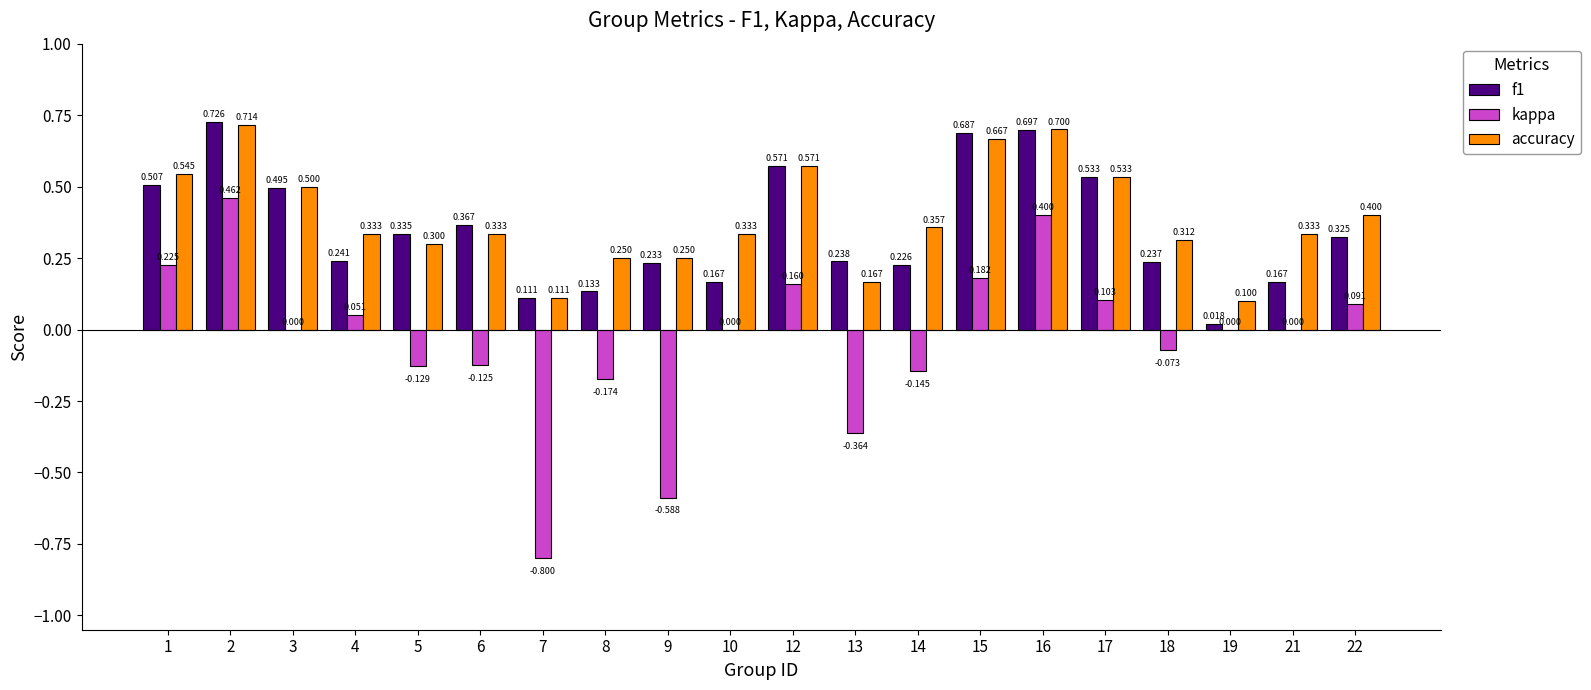

Which series changed the most between 7 and 19?

kappa